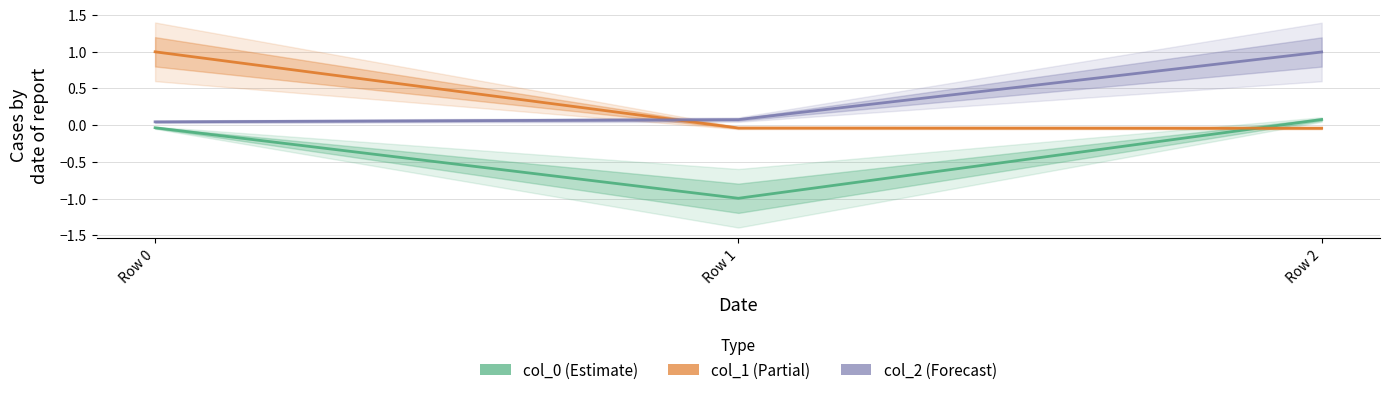

Where does the col_1 series first go above 0?

Row 0